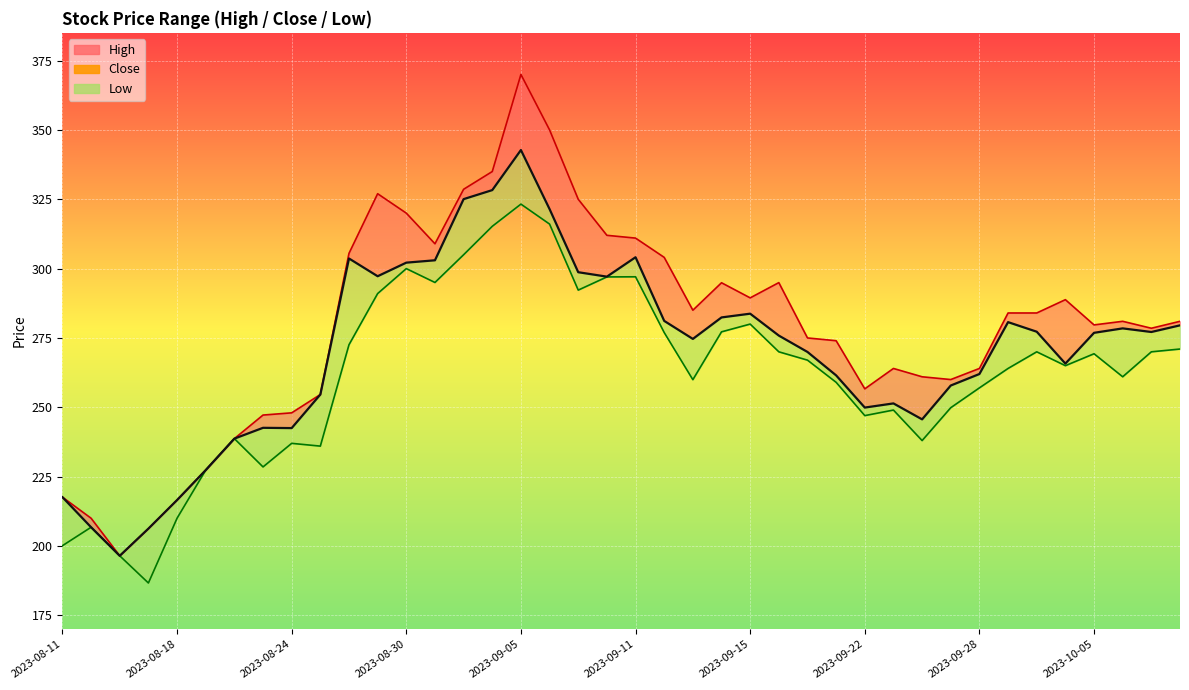

What is the smallest value displayed?

186.7